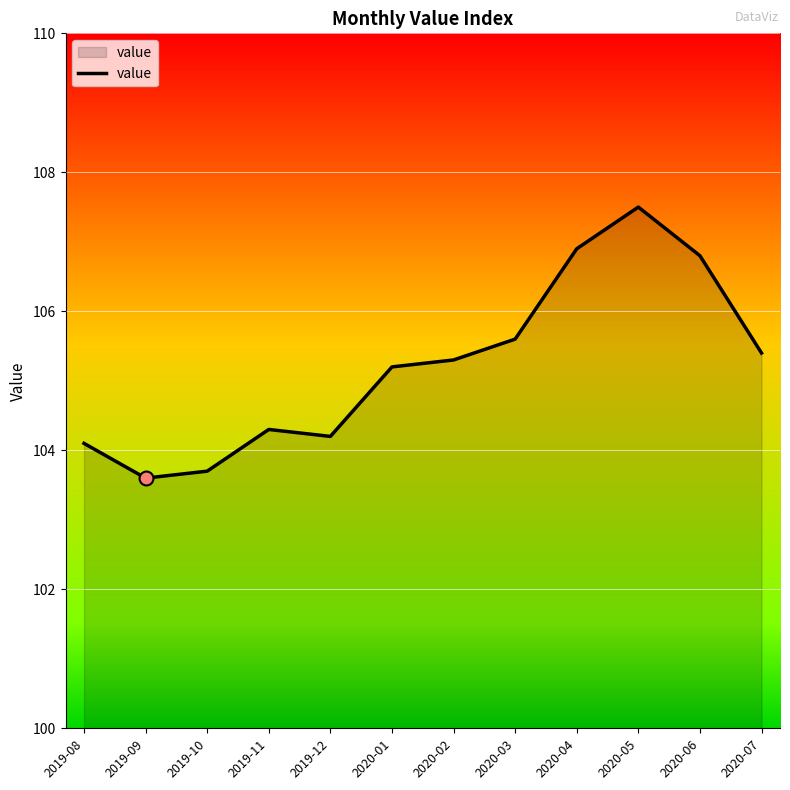

Reading right to left, extract all data points from this chart.

2020-07=105.4	2020-06=106.8	2020-05=107.5	2020-04=106.9	2020-03=105.6	2020-02=105.3	2020-01=105.2	2019-12=104.2	2019-11=104.3	2019-10=103.7	2019-09=103.6	2019-08=104.1